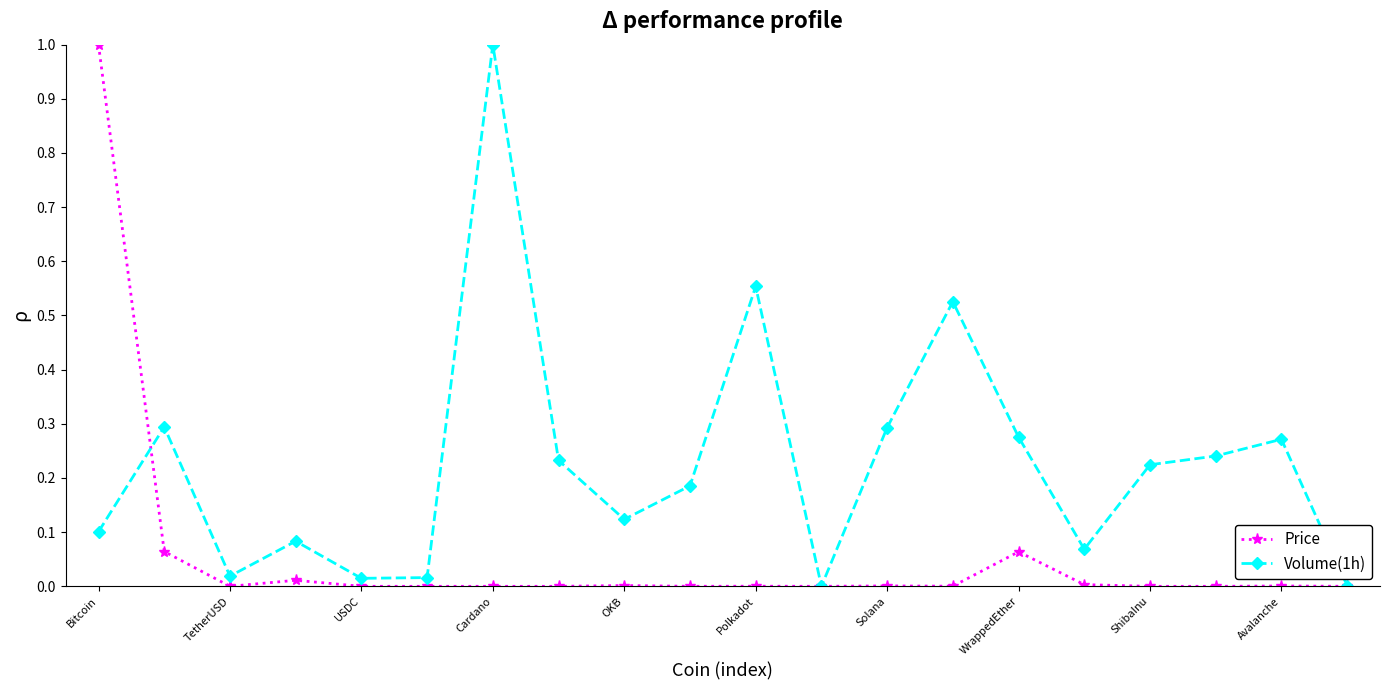

What is the difference between the maximum and minimum values in the Volume(1h) series?

1.0